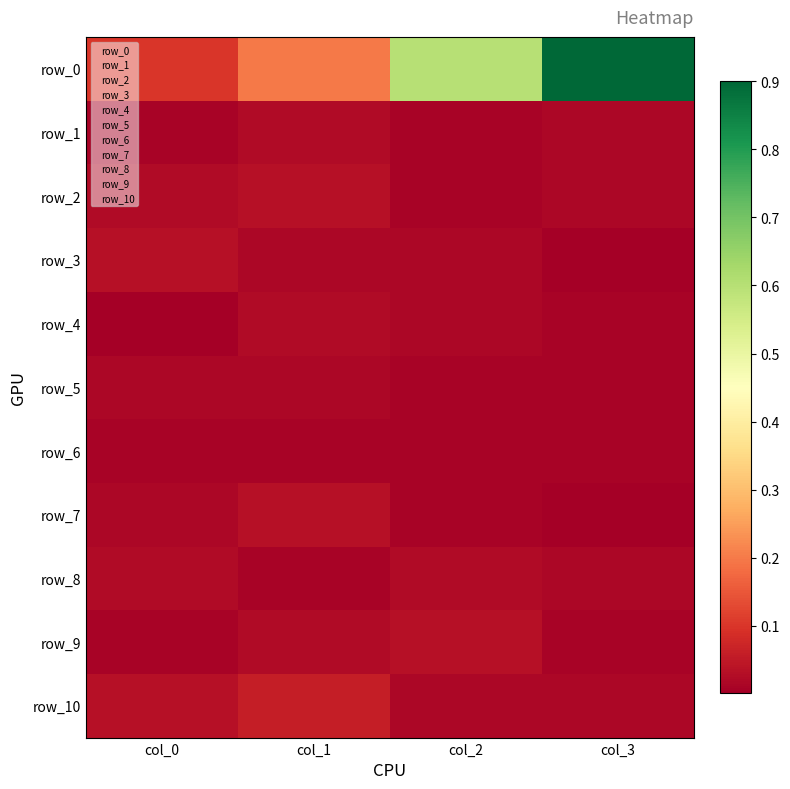

Which has a higher value, col_1 or col_3?

col_3